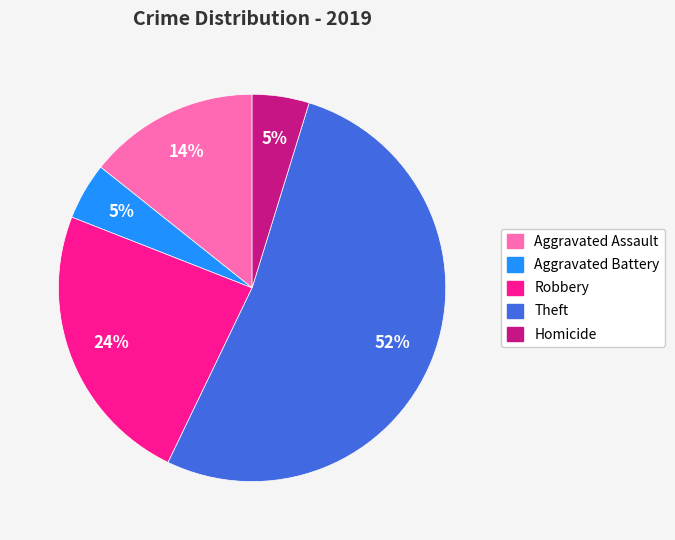

Is there any slice that represents more than half of the pie?

Yes